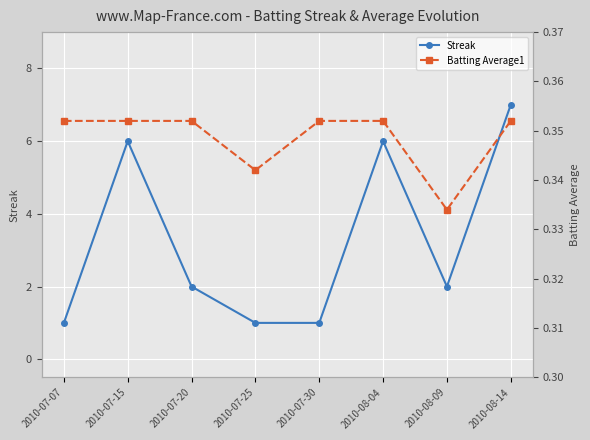

What is the maximum value for Batting Average1?

0.4